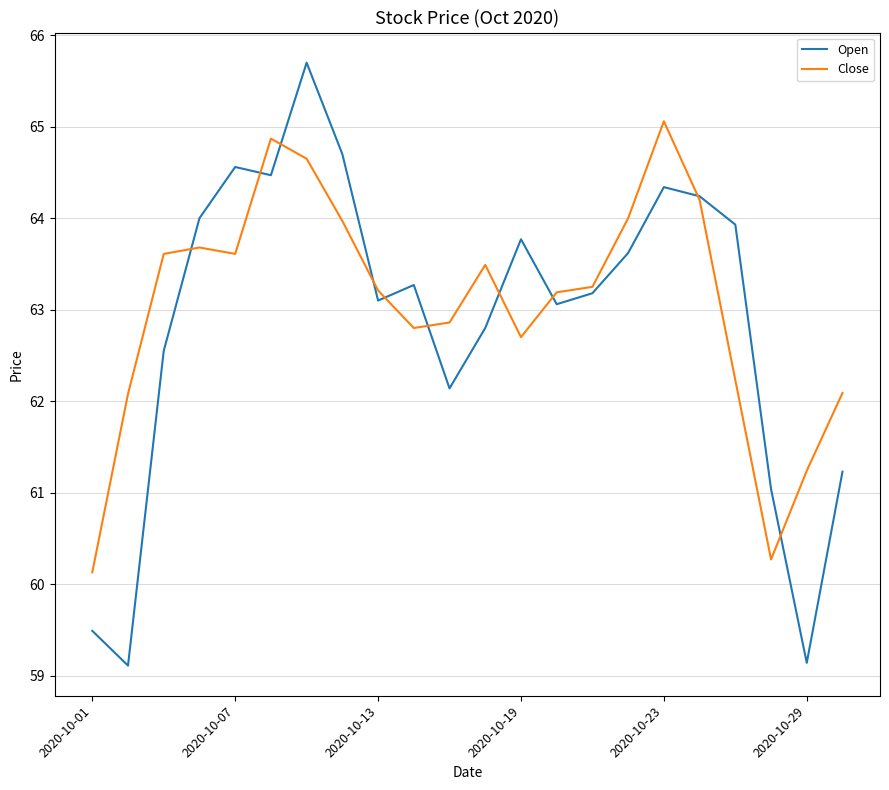

Which series has the largest range (max minus min)?

Open